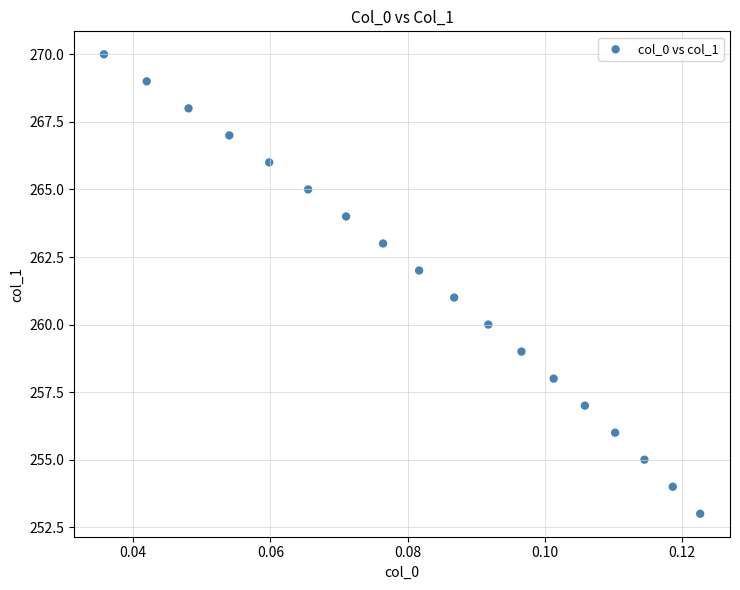

Count the number of points in this scatter plot.

18